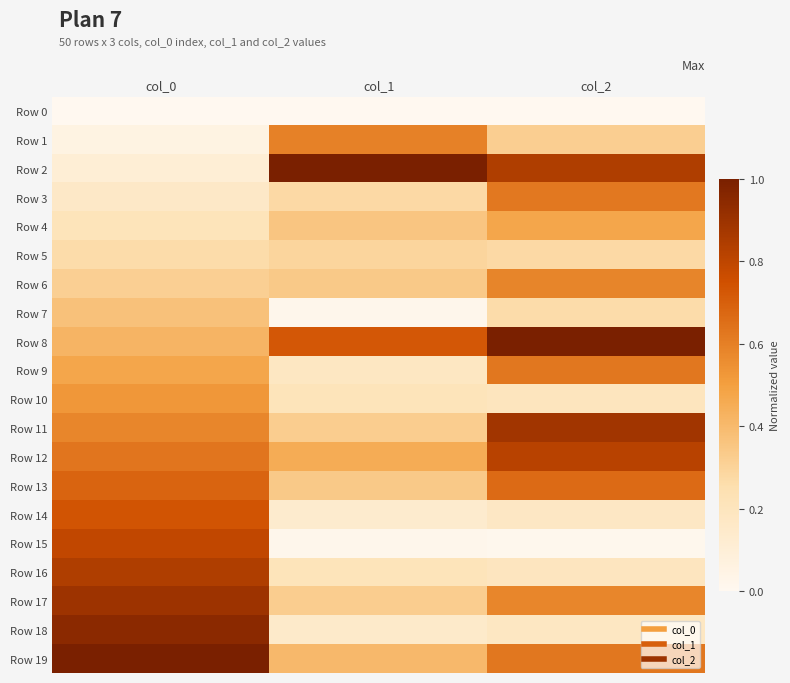

At which category does the chart reach its peak across all series?

col_1